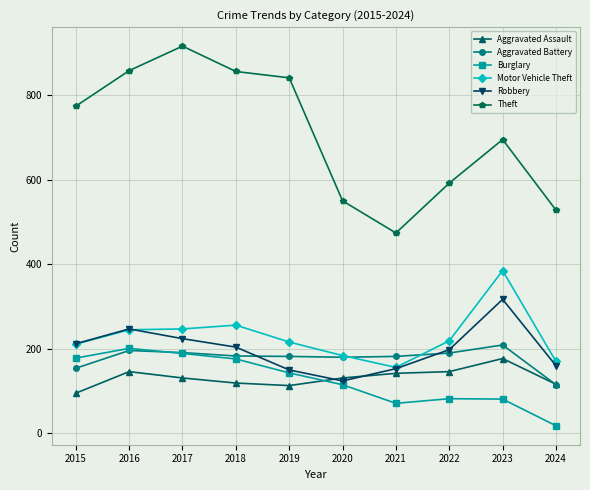

Which series has the widest spread of values?

Theft